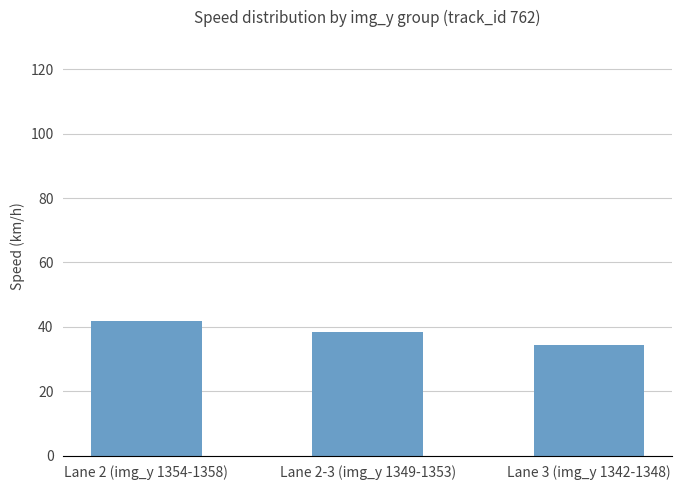

Which category has the highest value across all series?

Lane 2 (img_y 1354-1358)